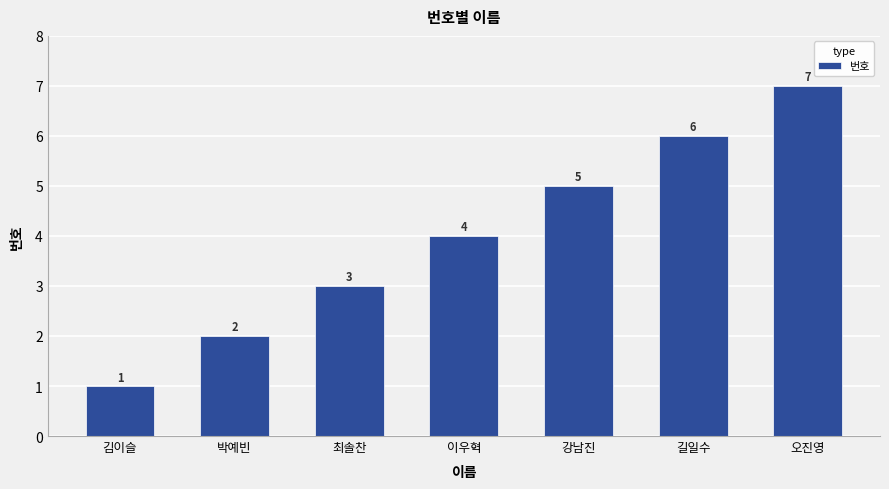

What is the difference between the second highest and second lowest values?

4